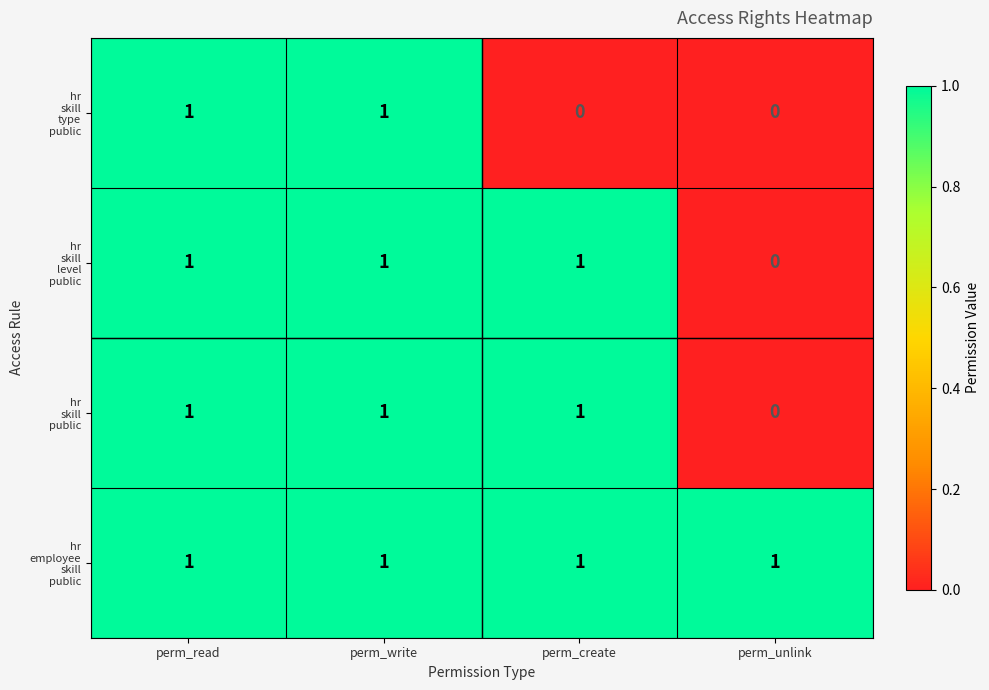

What is the total value across all series at perm_write?

4